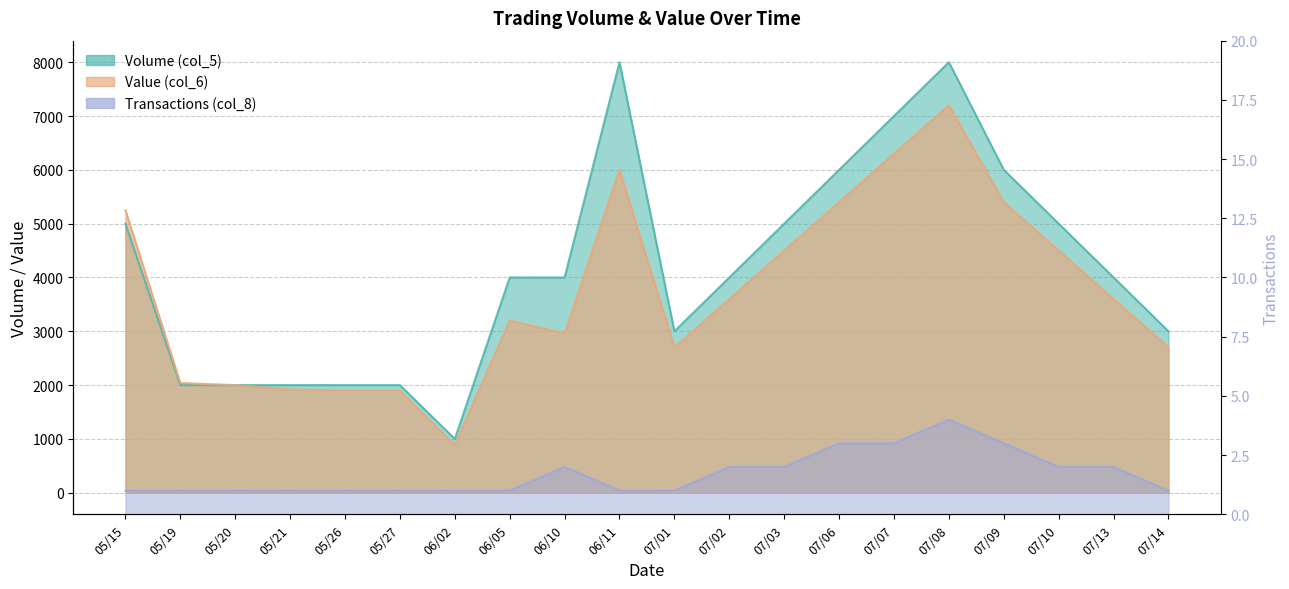

What is the difference between the Volume (col_5) values at 07/08 and 07/02?

4000